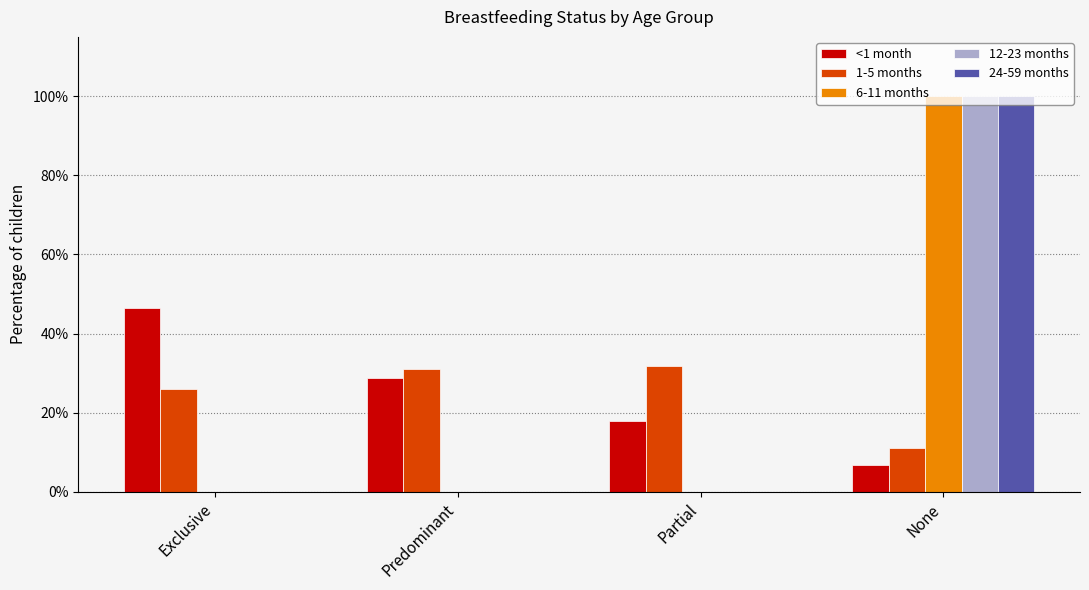

At Exclusive, list the series in order from largest to smallest.

<1 month, 1-5 months, 6-11 months, 12-23 months, 24-59 months